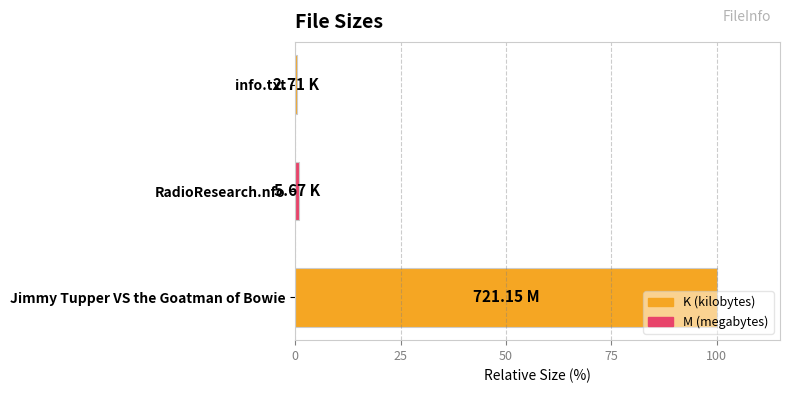

Which category has the highest value across all series?

Jimmy Tupper VS the Goatman of Bowie